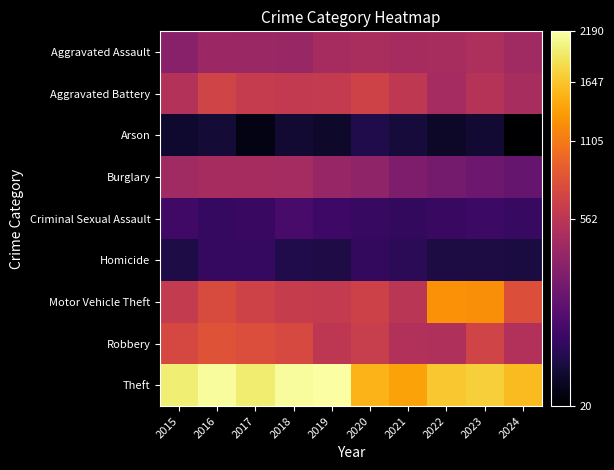

Reading left to right, extract all data points from this chart.

Aggravated Assault: 2015=323	2016=402	2017=396	2018=392	2019=452	2020=466	2021=452	2022=458	2023=488	2024=427
Aggravated Battery: 2015=515	2016=691	2017=623	2018=600	2019=608	2020=686	2021=587	2022=446	2023=530	2024=465
Arson: 2015=35	2016=40	2017=23	2018=37	2019=32	2020=55	2021=43	2022=31	2023=39	2024=20
Burglary: 2015=421	2016=451	2017=453	2018=443	2019=383	2020=357	2021=280	2022=253	2023=224	2024=197
Criminal Sexual Assault: 2015=105	2016=87	2017=91	2018=123	2019=102	2020=89	2021=81	2022=93	2023=97	2024=88
Homicide: 2015=50	2016=87	2017=82	2018=56	2019=53	2020=81	2021=69	2022=49	2023=48	2024=46
Motor Vehicle Theft: 2015=614	2016=756	2017=680	2018=631	2019=611	2020=673	2021=560	2022=1272	2023=1246	2024=789
Robbery: 2015=726	2016=819	2017=780	2018=741	2019=577	2020=637	2021=506	2022=495	2023=690	2024=506
Theft: 2015=1981	2016=2148	2017=1968	2018=2140	2019=2190	2020=1512	2021=1392	2022=1664	2023=1720	2024=1567